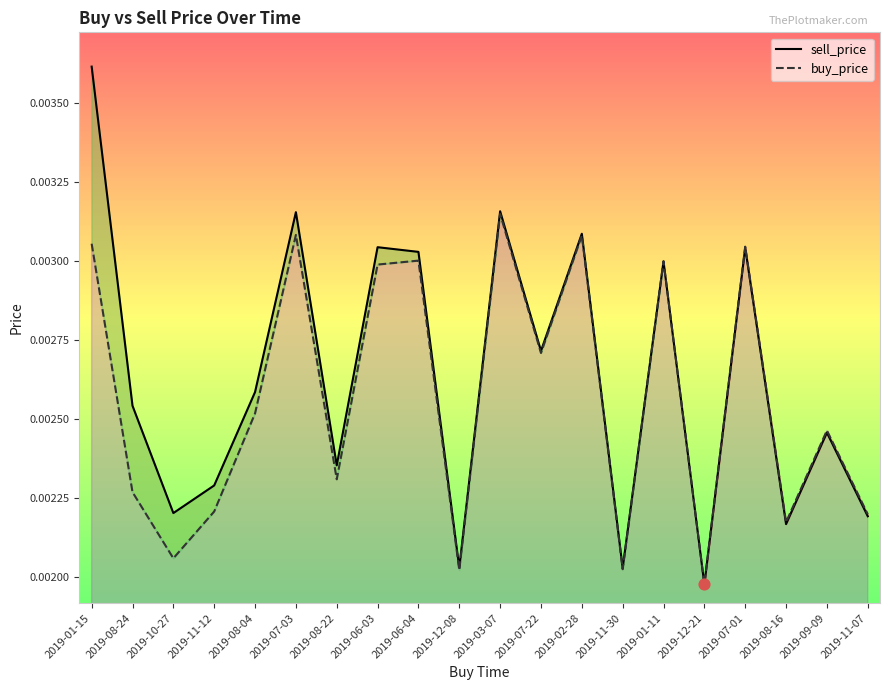

Which series has the largest total across all categories?

sell_price